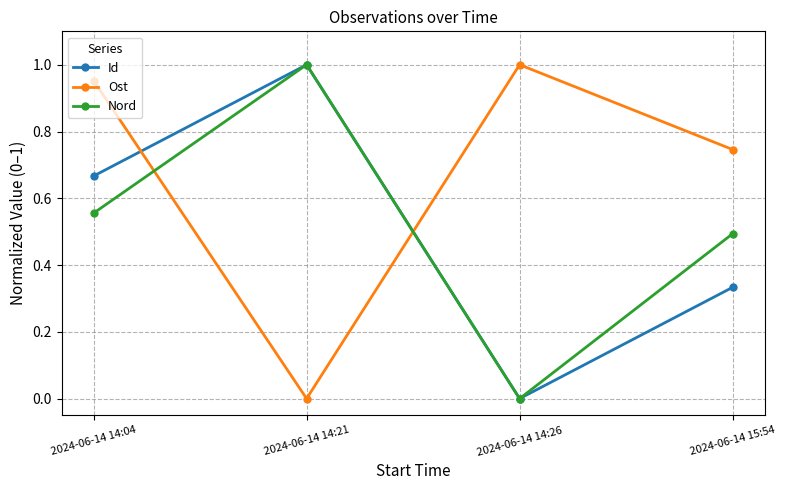

Between 2024-06-14 14:26 and 2024-06-14 15:54, which series saw the biggest shift?

Nord